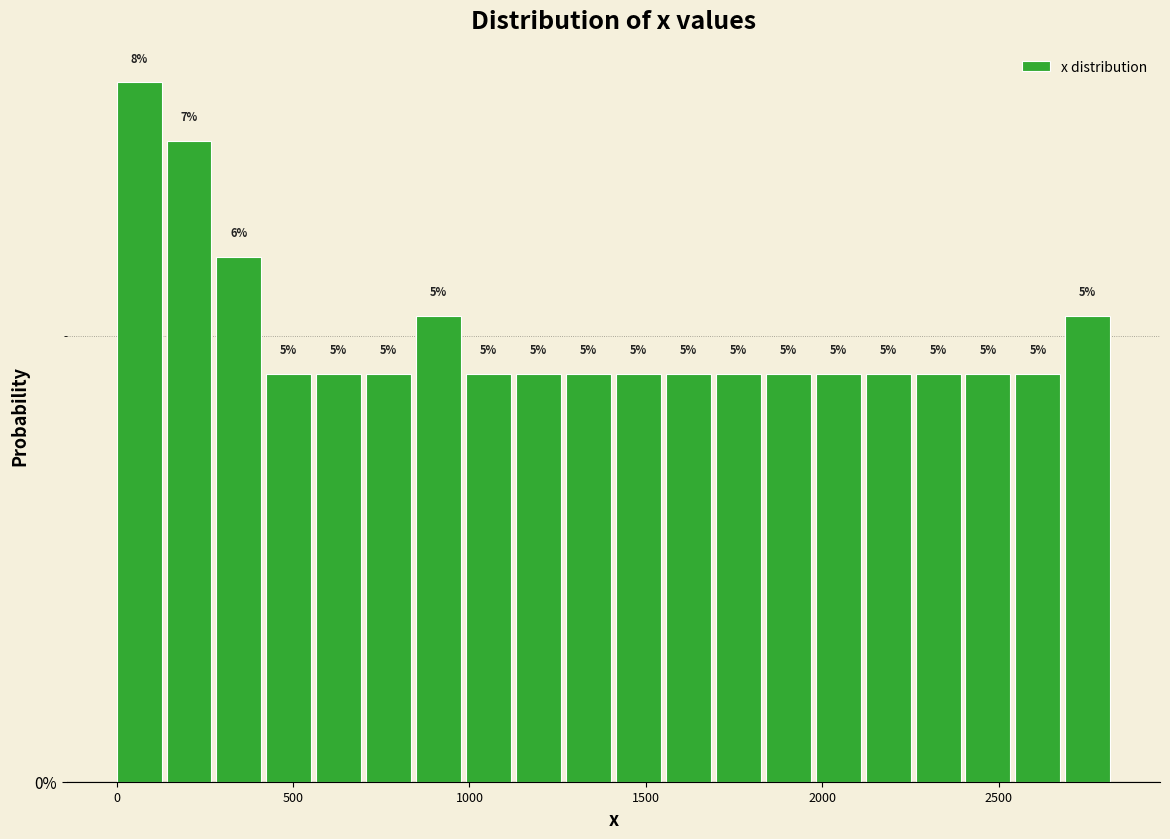

Around what value on the x-axis is the tallest bar? Give the approximate position of its centre, as read against the axis.

50